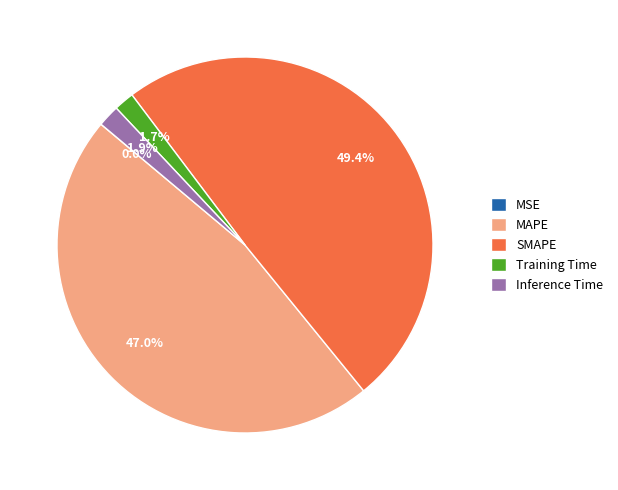

Combined, what portion of the pie is MAPE and Training Time?

48.7%